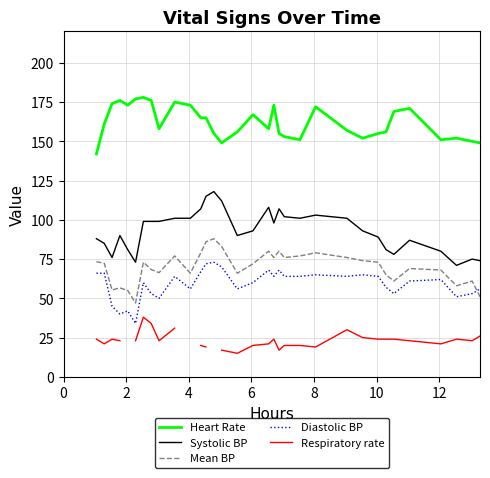

True or false: Respiratory rate and Mean blood pressure cross at least once.

False